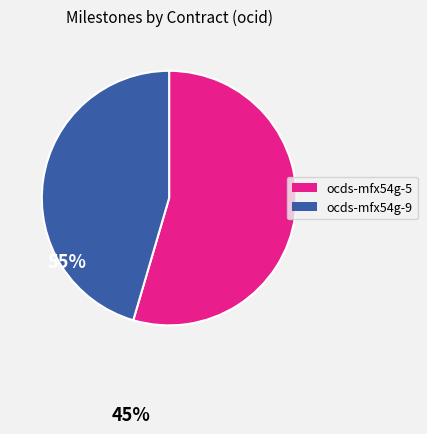

Is there a majority slice in this chart?

Yes